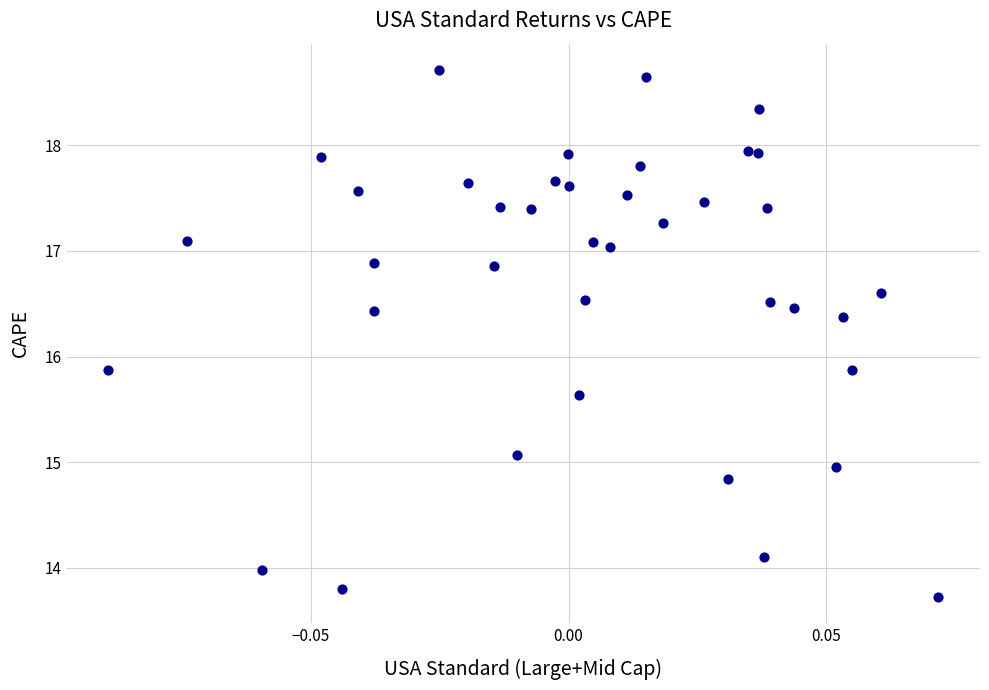

What is the range of Y values (max minus min)?

5.0